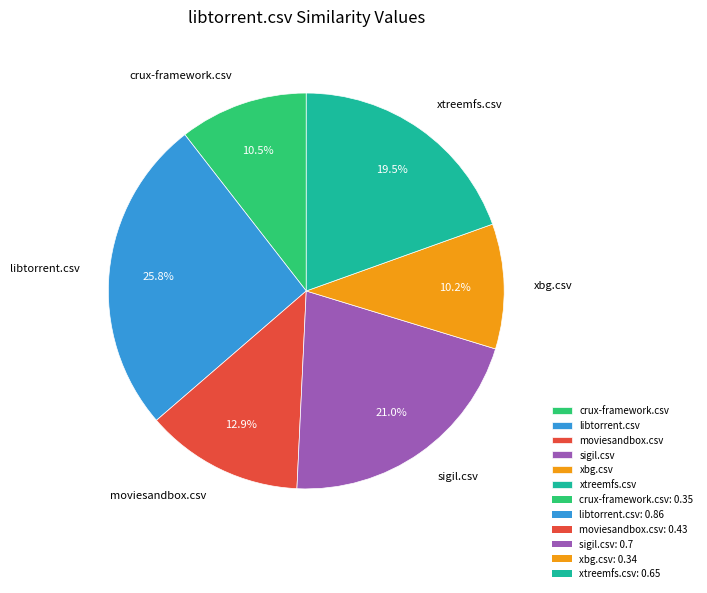

What portion of the pie excludes crux-framework.csv?

89.5%